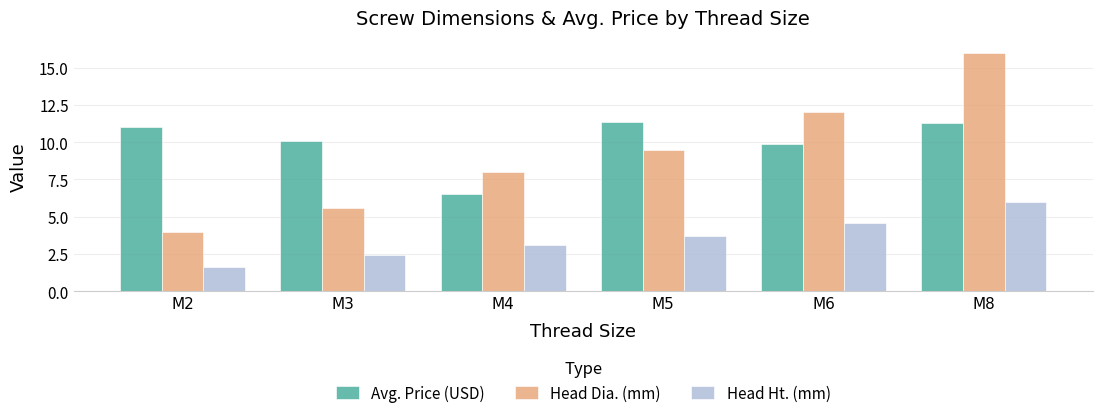

What is the sum of all Avg. Price (USD) values?

60.1